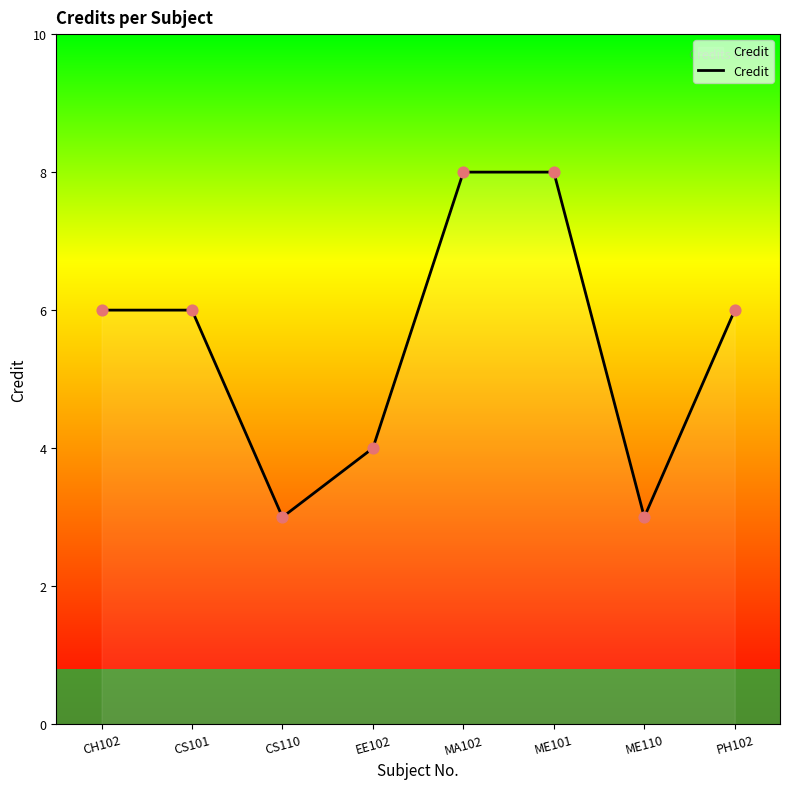

Which has a higher value, CS110 or CH102?

CH102